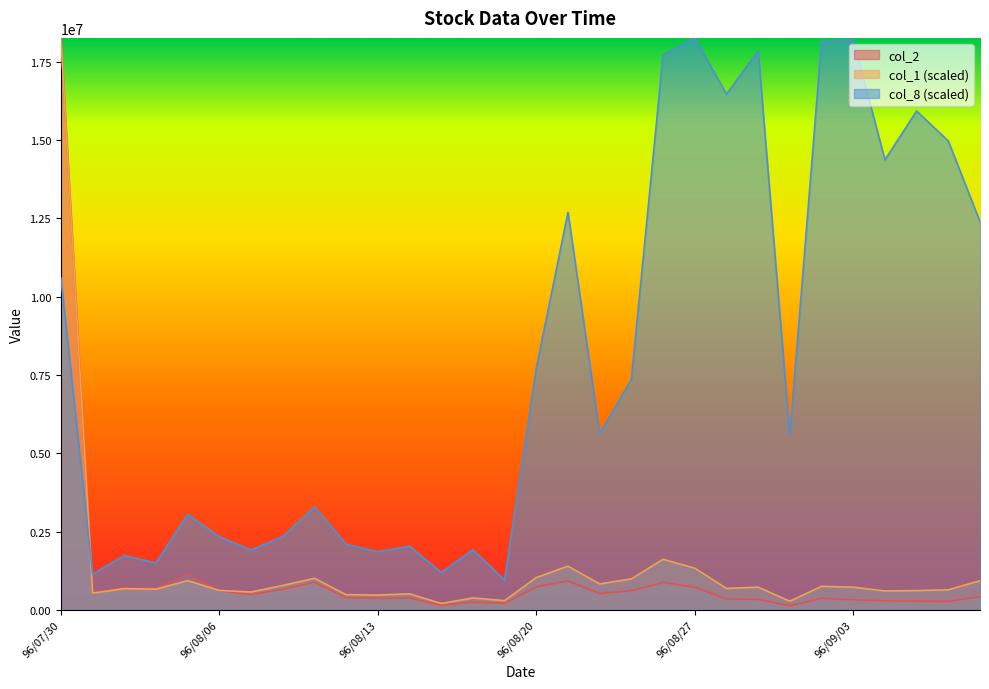

Between which two adjacent categories do col_1 and col_2 first intersect?

96/08/03 and 96/08/06